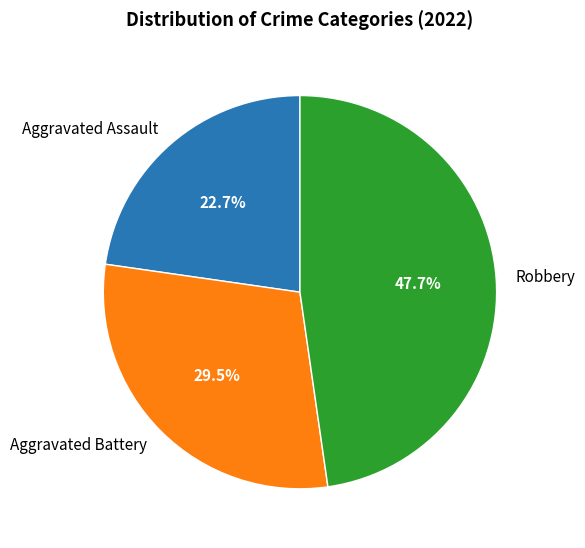

To the nearest percent, what is the combined percentage of Robbery and Aggravated Battery?

77%